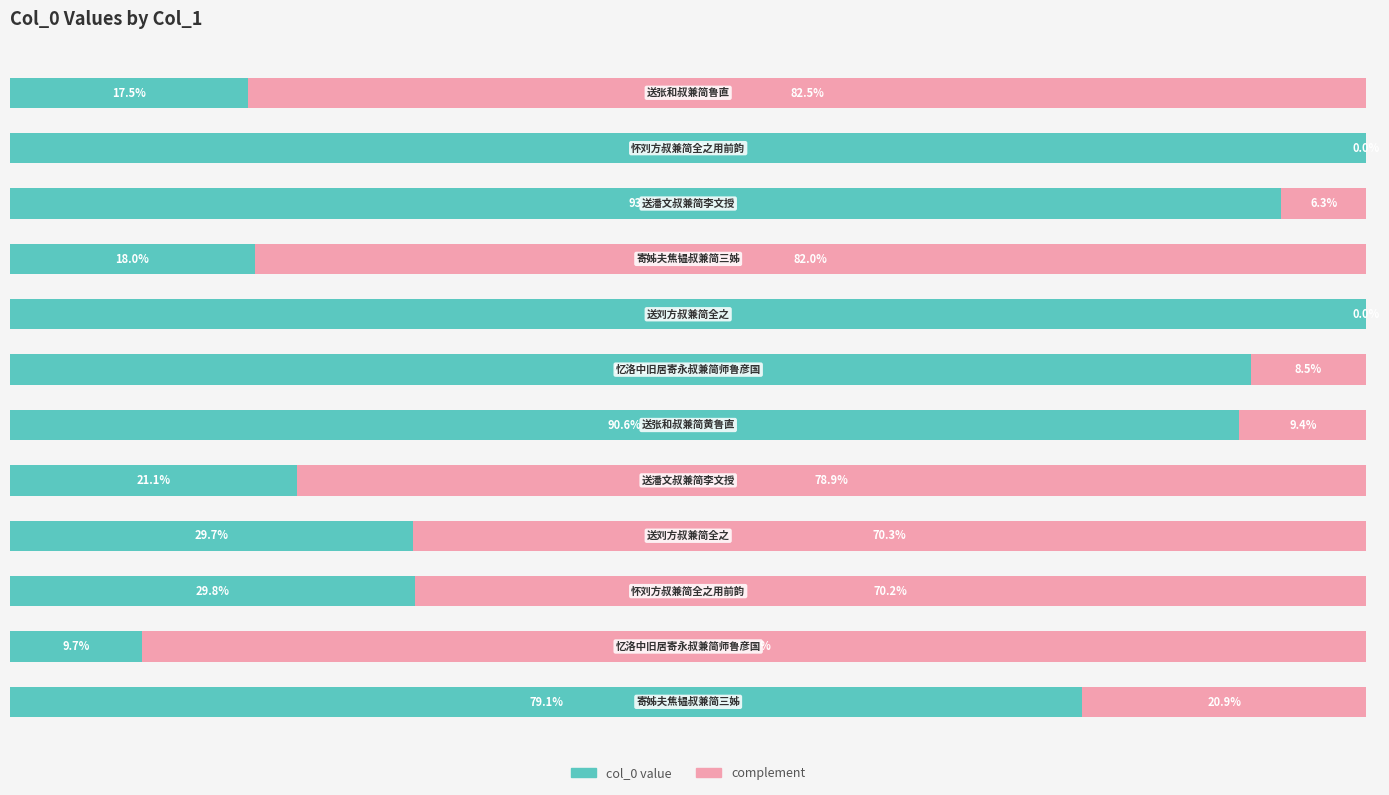

List the series in order of their overall mean, lowest first.

complement, col_0 value